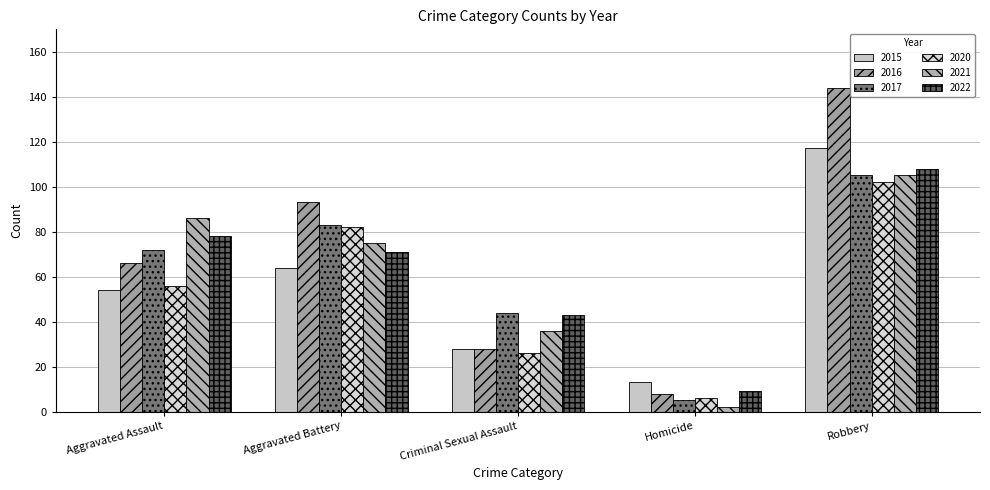

What is the difference between the highest and lowest values at Robbery?

42